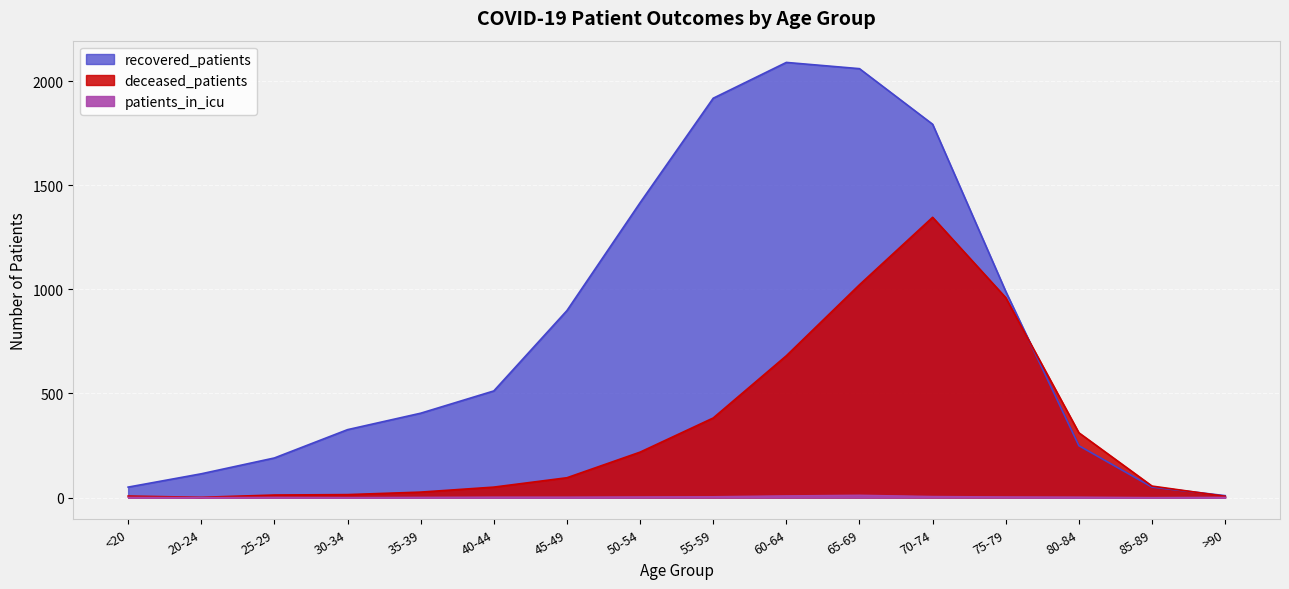

Reading left to right, extract all data points from this chart.

deceased_patients: <20=7	20-24=1	25-29=12	30-34=14	35-39=26	40-44=50	45-49=95	50-54=218	55-59=382	60-64=681	65-69=1022	70-74=1346	75-79=960	80-84=311	85-89=55	>90=6
recovered_patients: <20=50	20-24=114	25-29=190	30-34=326	35-39=405	40-44=512	45-49=898	50-54=1416	55-59=1918	60-64=2090	65-69=2060	70-74=1793	75-79=990	80-84=249	85-89=50	>90=9
patients_in_icu: <20=1	20-24=0	25-29=1	30-34=0	35-39=1	40-44=2	45-49=2	50-54=3	55-59=4	60-64=8	65-69=11	70-74=5	75-79=3	80-84=2	85-89=0	>90=1